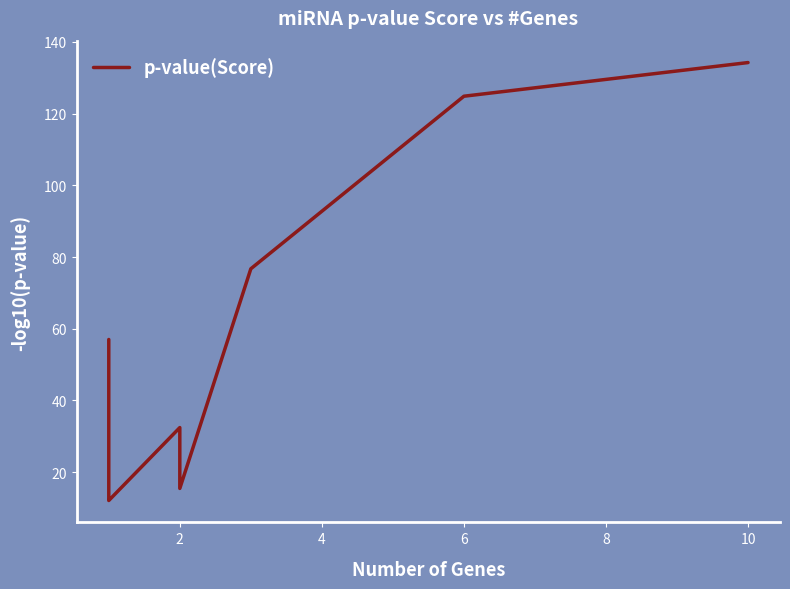

True or false: the data has more than 1 interior local peaks.

False